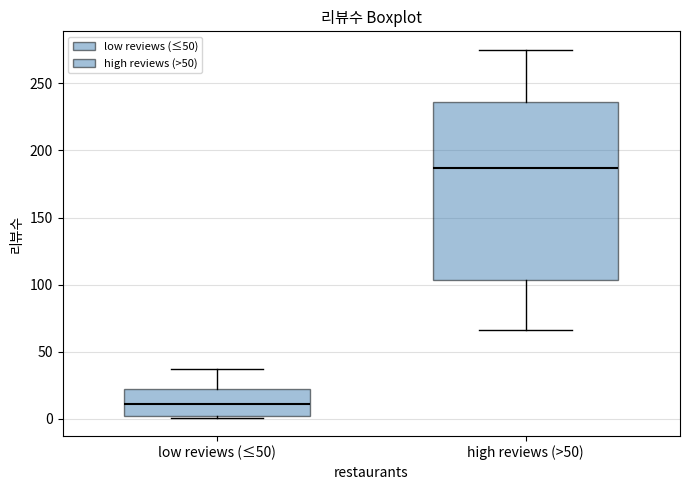

Comparing the boxes themselves (not the whiskers), which one is the tallest?

high reviews (>50)